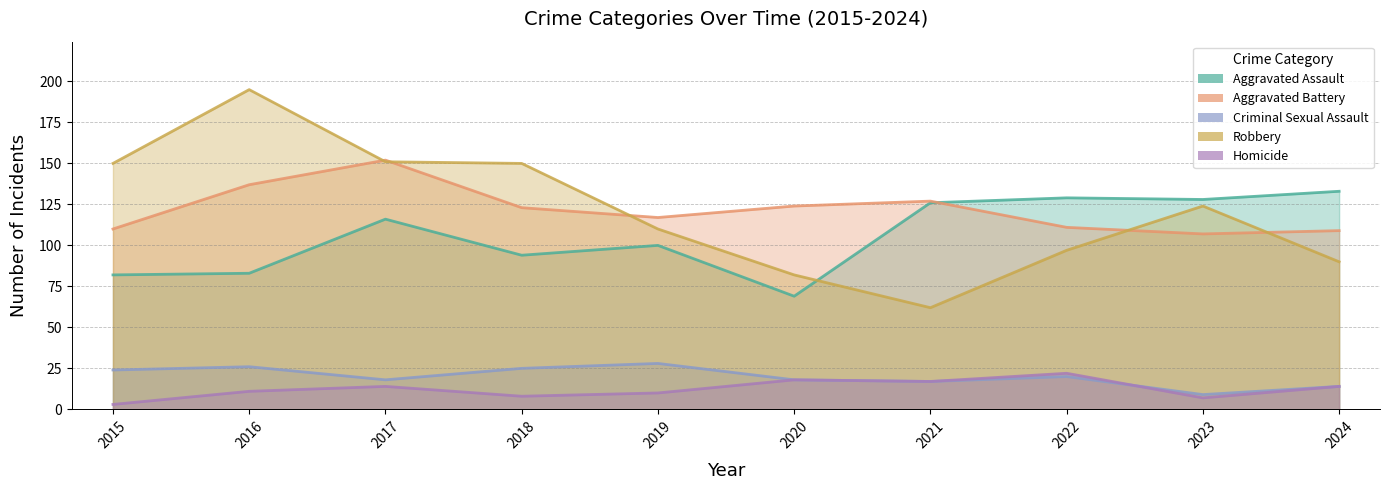

Is the value of Aggravated Assault at 2015 greater than the value of Robbery at 2015?

No